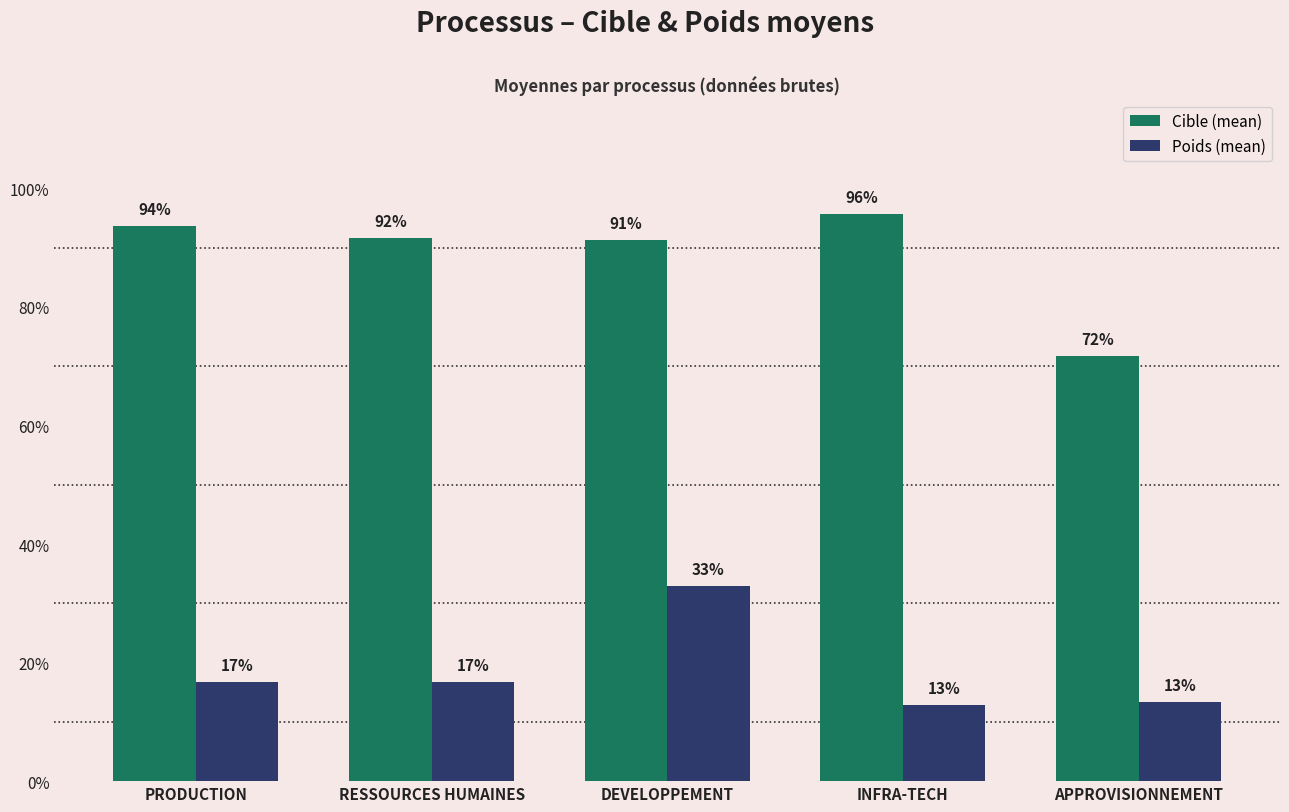

Count the Cible (mean) values in the range 0 to 1.

5